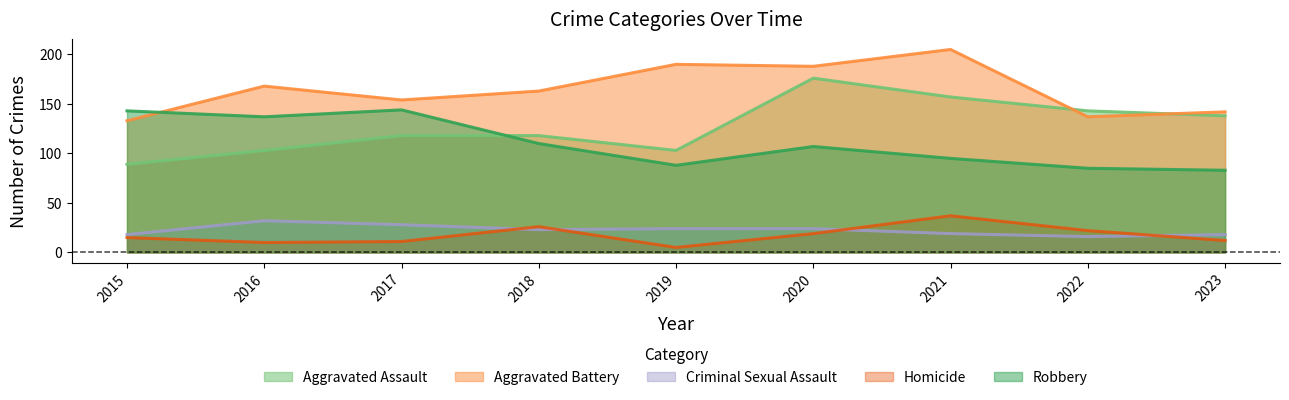

The Criminal Sexual Assault series shows 24 at 2020. True or false?

True